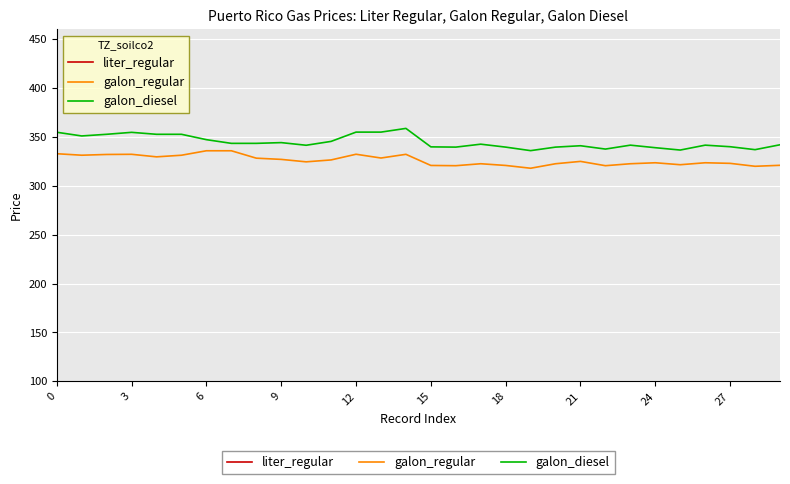

Count the number of categories in the chart.

30